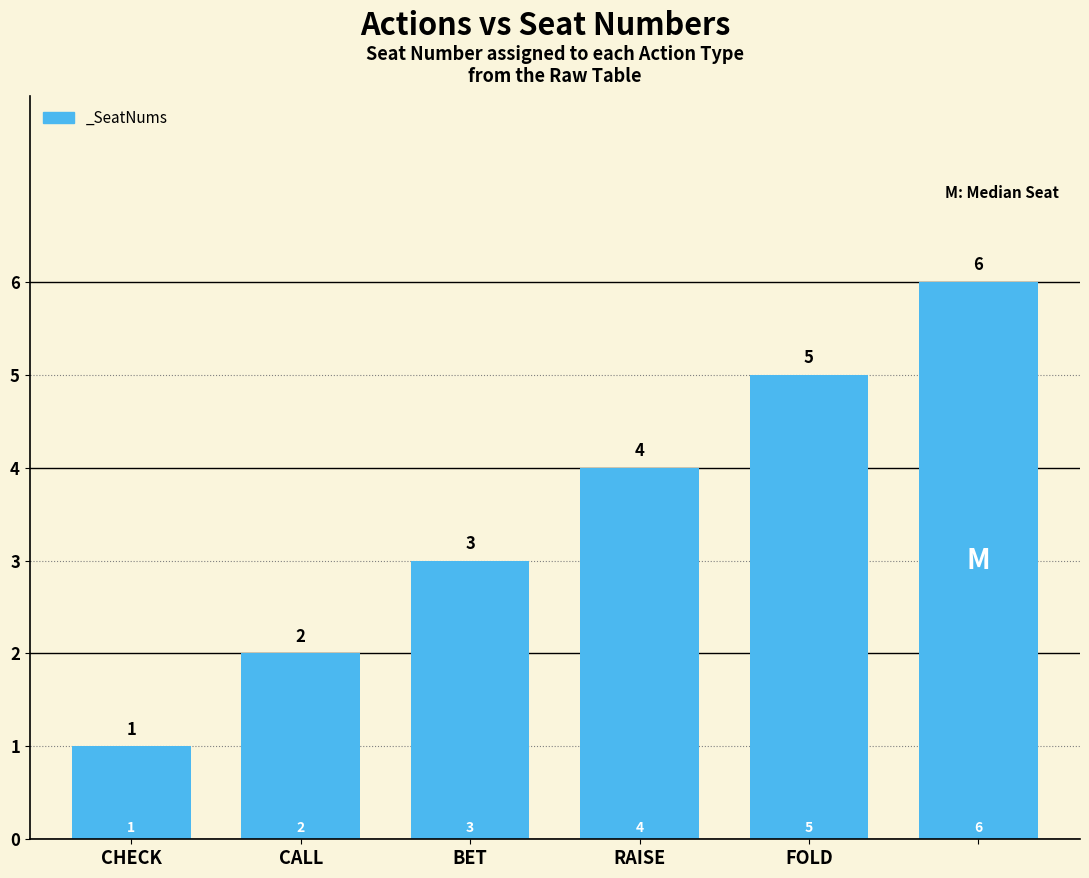

What is the value of the 6th bar from the left?

6